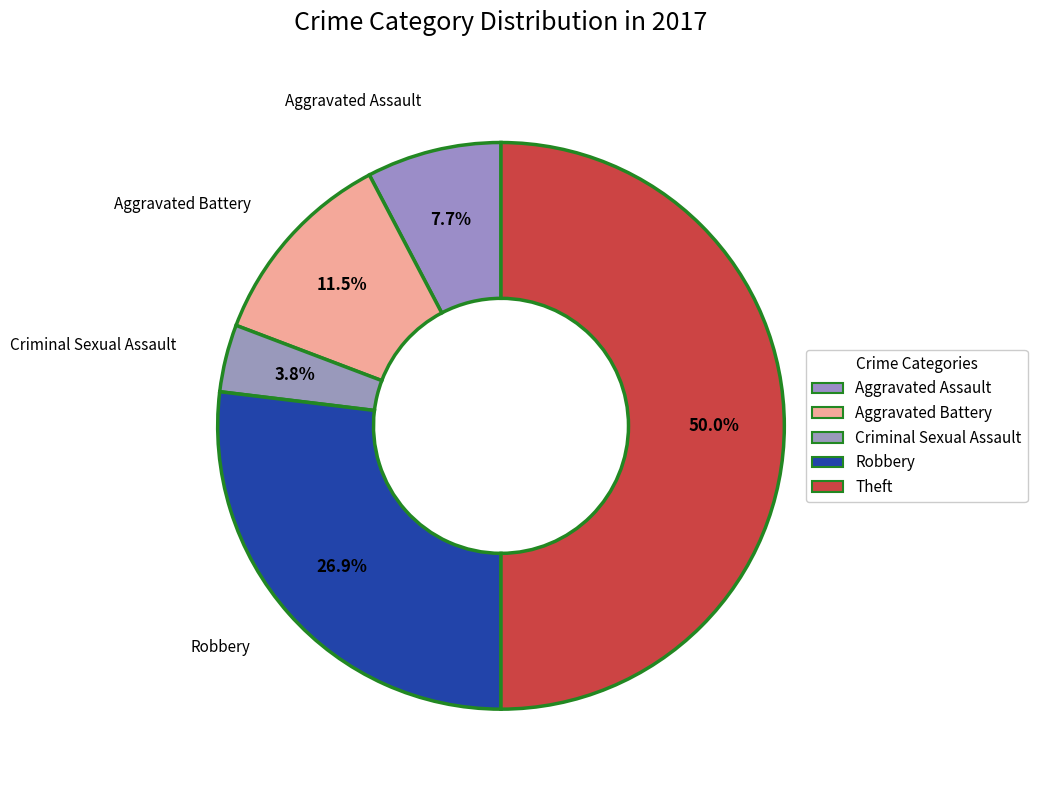

What percentage is the Theft slice, to the nearest percent?

50%